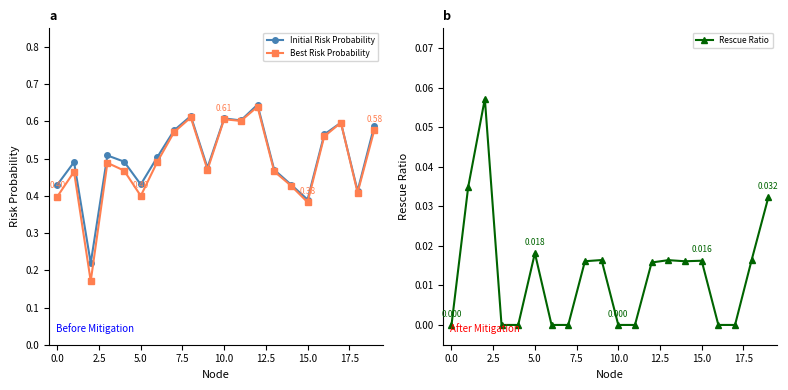

Which series has the largest total across all categories?

Initial Risk Probability